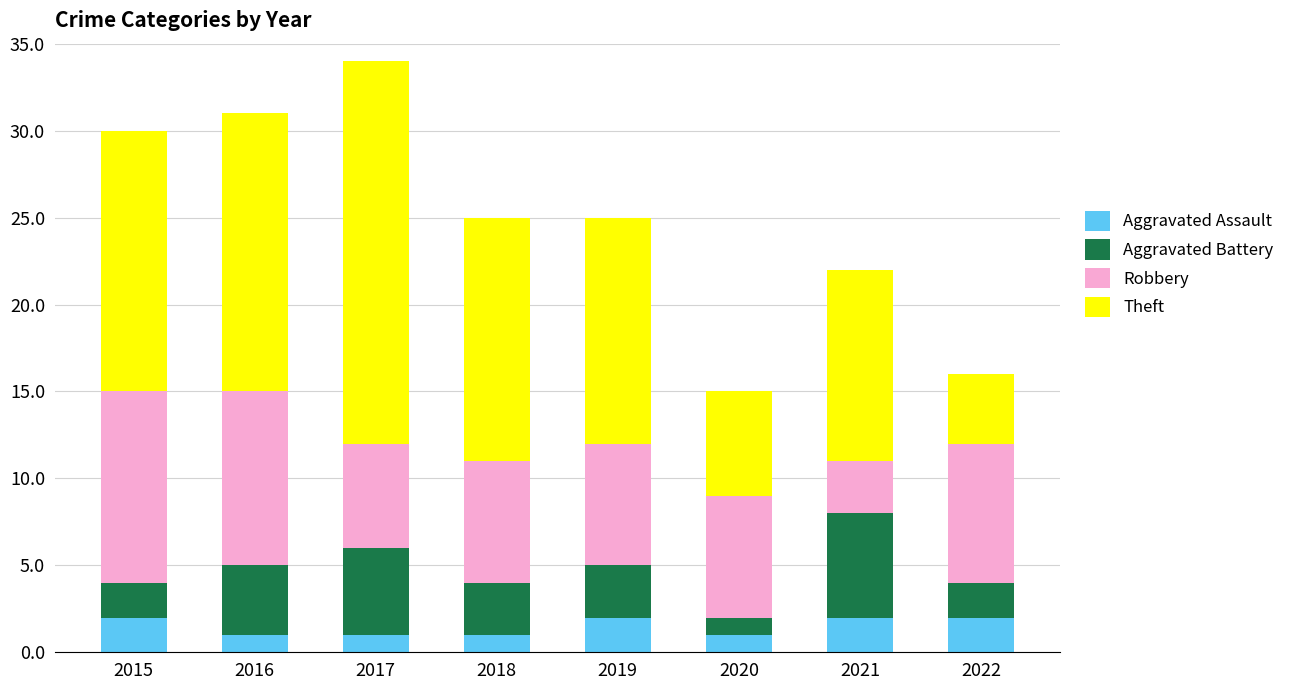

The Aggravated Assault series shows 1 at 2020. True or false?

True